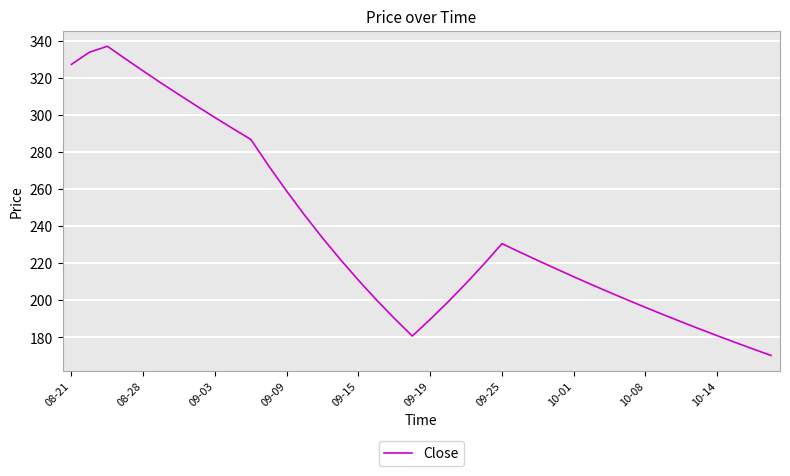

What is the minimum value shown in the chart?

170.3